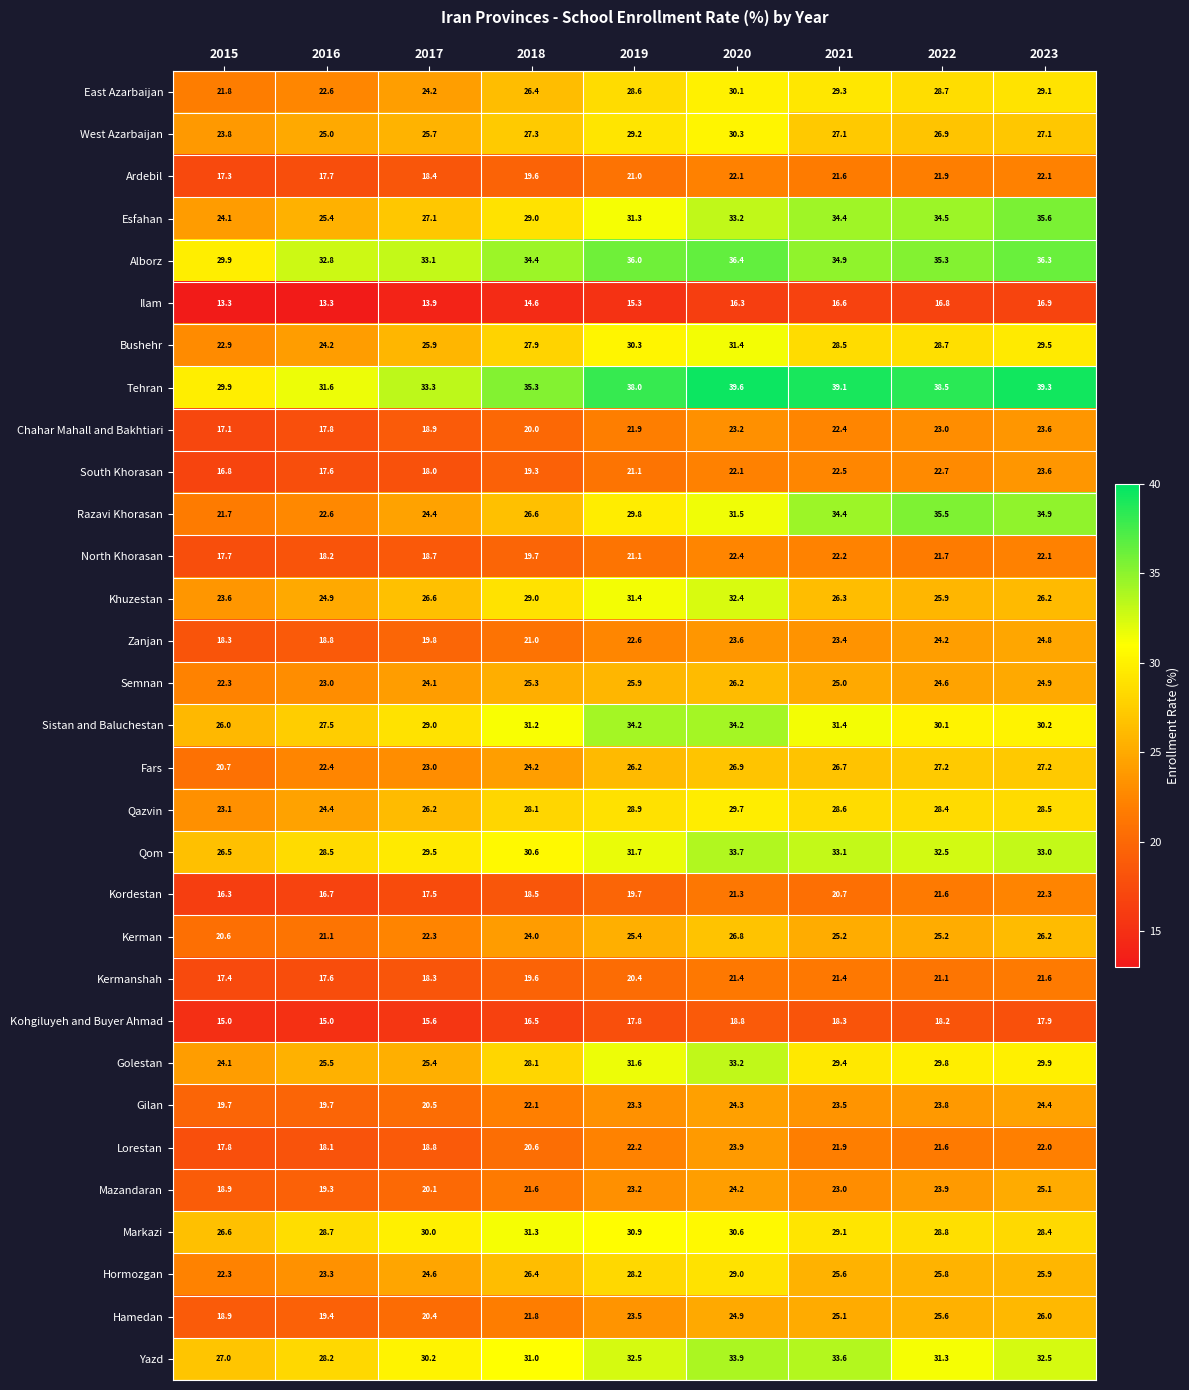

What is the spread (max minus min) of values at 2016?

19.5